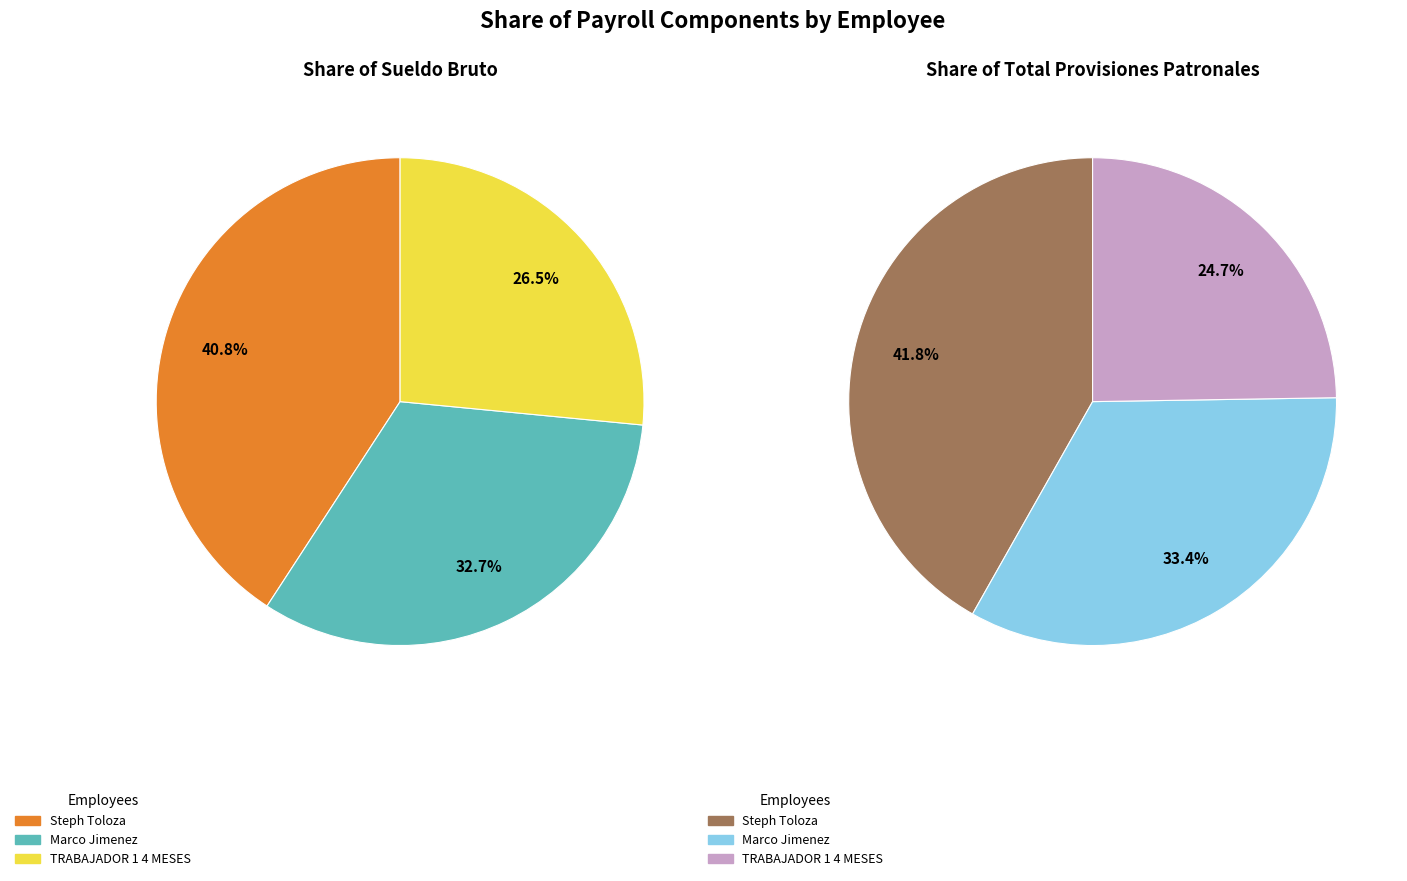

To the nearest percent, what percentage of the pie is Steph Toloza?

41%